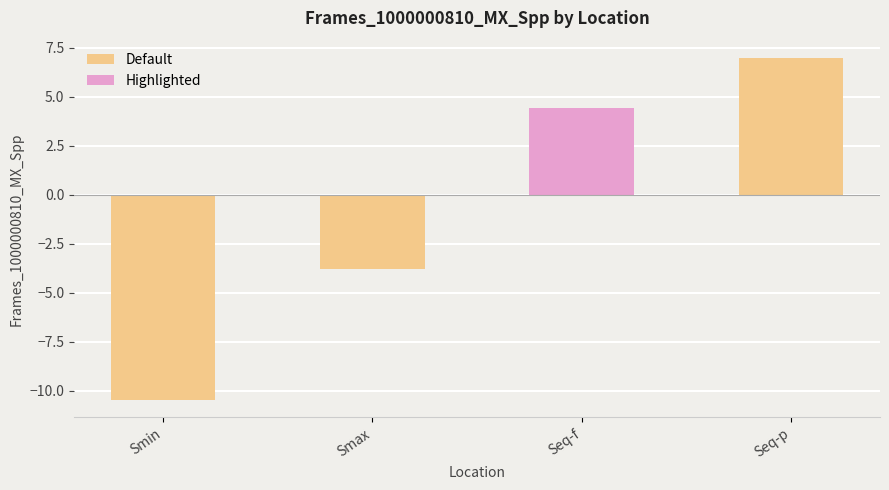

How many data points does each series have?

4